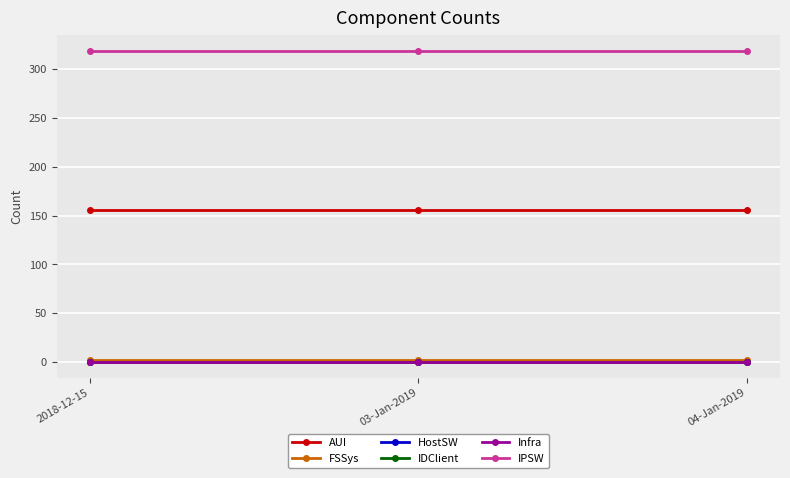

What are all the series names shown in the legend?

AUI, FSSys, HostSW, IDClient, Infra, IPSW